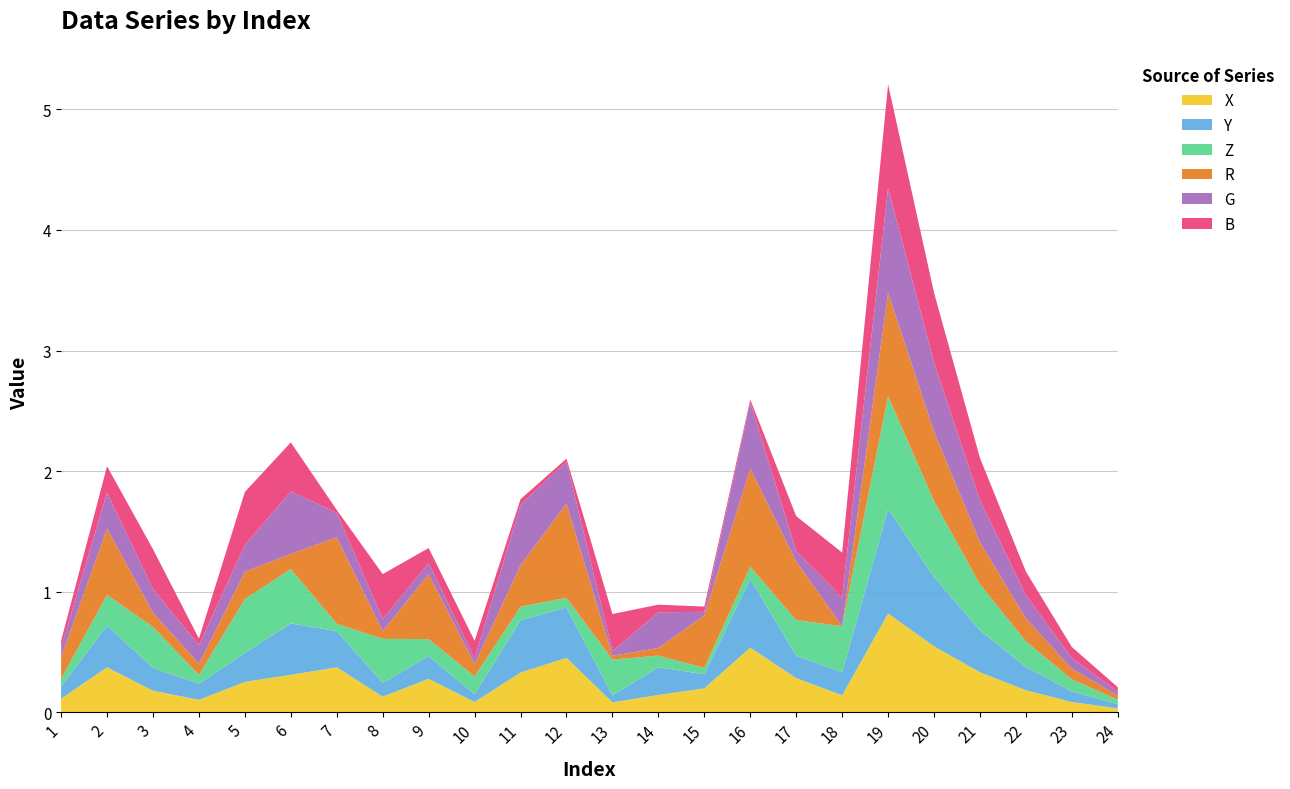

Reading left to right, what are all the values shown in this chart?

X: 0.1	0.4	0.2	0.1	0.3	0.3	0.4	0.1	0.3	0.1	0.3	0.5	0.1	0.1	0.2	0.5	0.3	0.1	0.8	0.5	0.3	0.2	0.1	0.0
Y: 0.1	0.3	0.2	0.1	0.2	0.4	0.3	0.1	0.2	0.1	0.4	0.4	0.1	0.2	0.1	0.6	0.2	0.2	0.9	0.6	0.3	0.2	0.1	0.0
Z: 0.1	0.3	0.3	0.1	0.4	0.5	0.1	0.4	0.1	0.1	0.1	0.1	0.3	0.1	0.1	0.1	0.3	0.4	0.9	0.6	0.4	0.2	0.1	0.0
R: 0.2	0.5	0.1	0.1	0.2	0.1	0.7	0.1	0.5	0.1	0.3	0.8	0.0	0.1	0.4	0.8	0.5	0.0	0.9	0.6	0.3	0.2	0.1	0.0
G: 0.1	0.3	0.2	0.2	0.2	0.5	0.2	0.1	0.1	0.0	0.5	0.4	0.0	0.3	0.0	0.6	0.1	0.2	0.9	0.6	0.3	0.2	0.1	0.0
B: 0.1	0.2	0.3	0.1	0.4	0.4	0.0	0.4	0.1	0.1	0.0	0.0	0.3	0.1	0.0	0.0	0.3	0.4	0.9	0.6	0.4	0.2	0.1	0.0